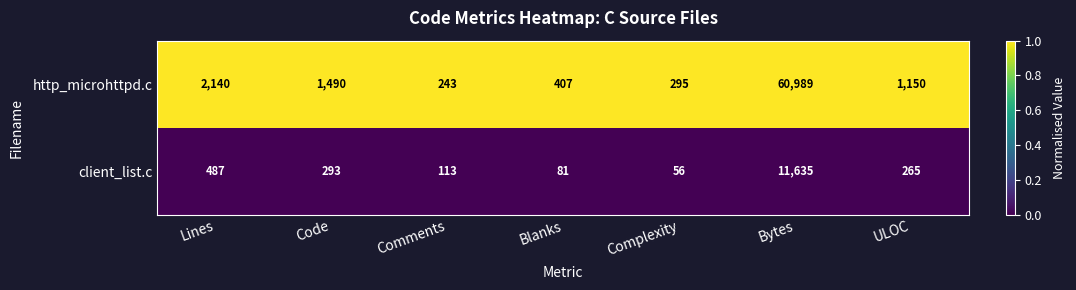

Reading left to right, list all the values displayed in this chart.

http_microhttpd.c: 2140	1490	243	407	295	60989	1150
client_list.c: 487	293	113	81	56	11635	265